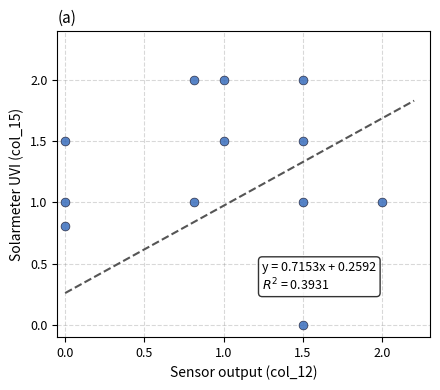

What is the average Y value?

1.3